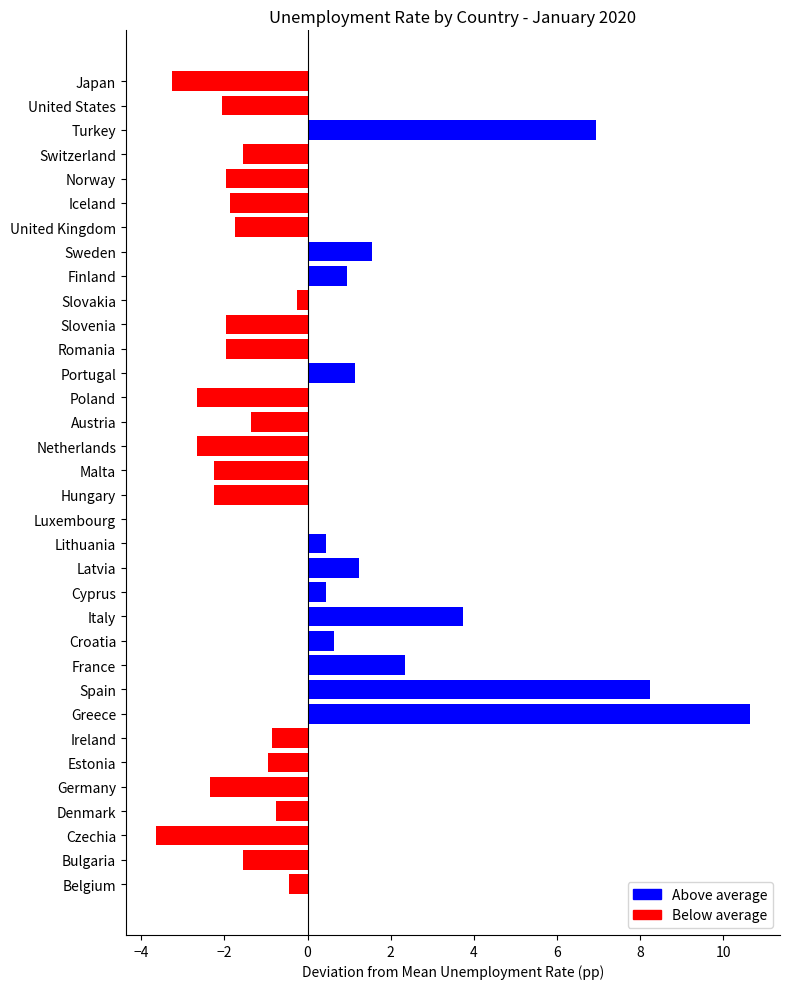

Read the value at Sweden.

1.5